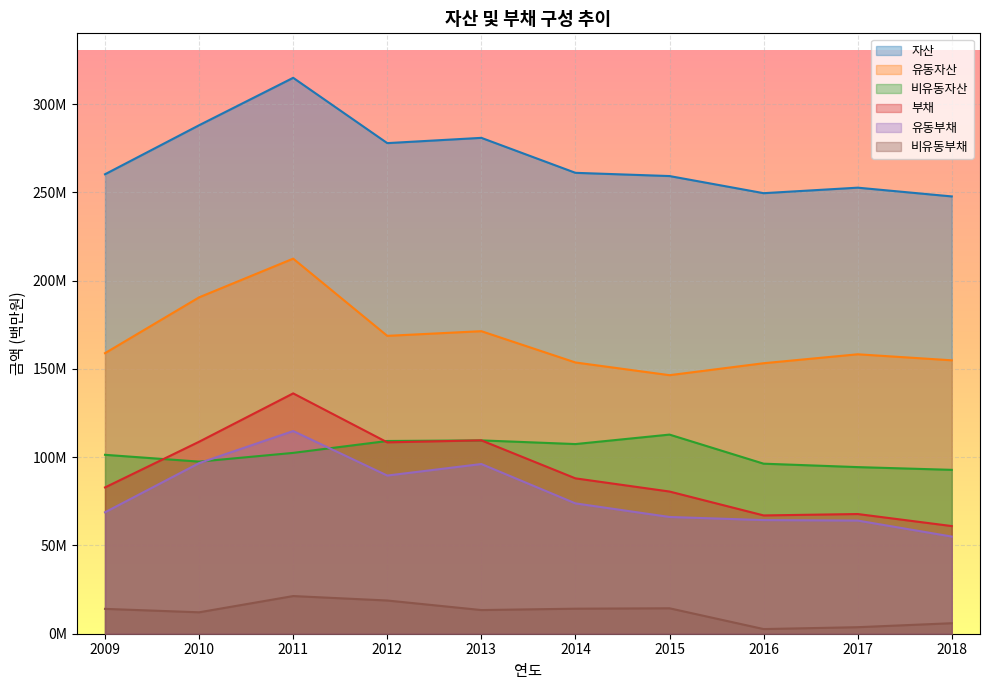

Rank the series at 2018 from highest to lowest value.

자산, 유동자산, 비유동자산, 부채, 유동부채, 비유동부채